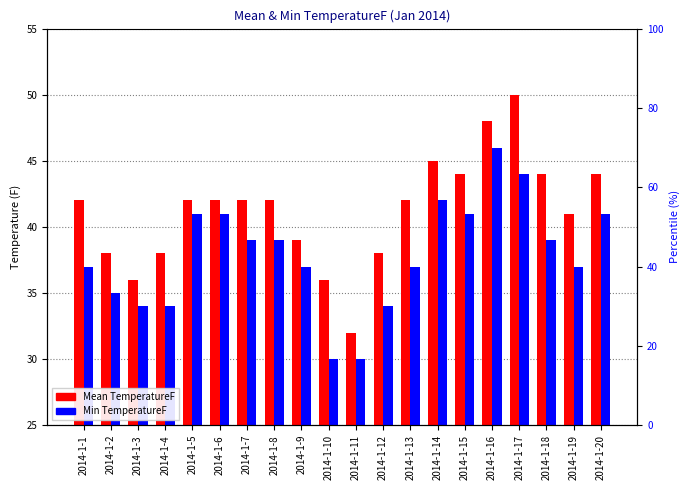

What is the value of the Mean TemperatureF bar at the 1st from the left?

42